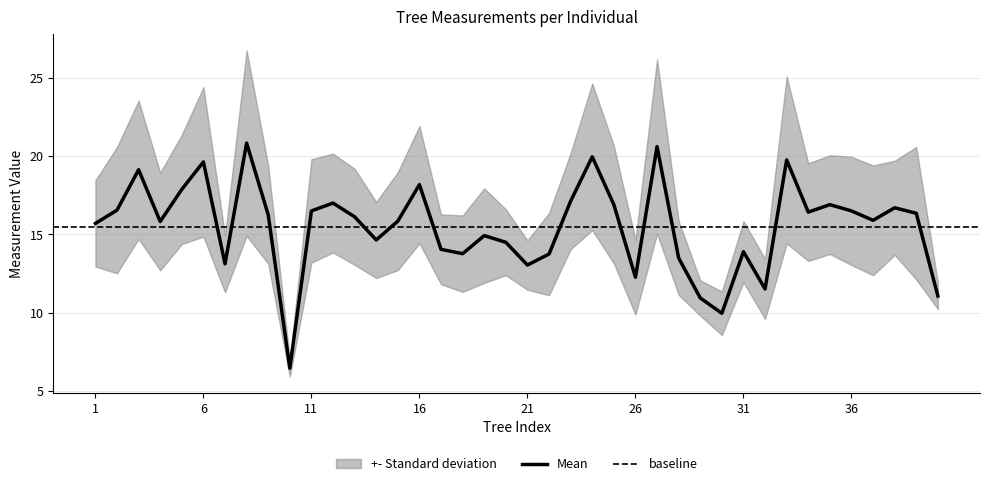

At which category does the data reach its first local peak?

3